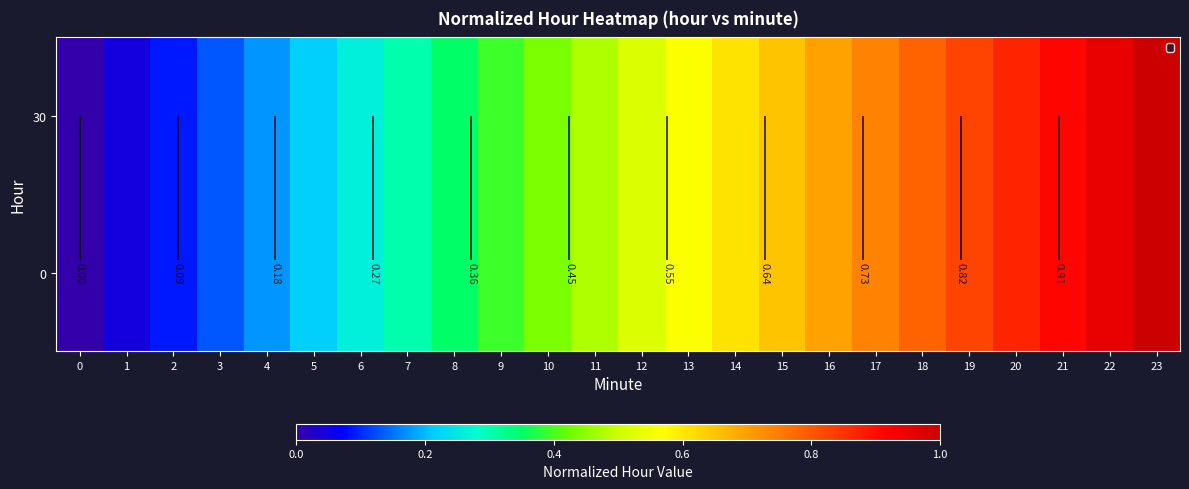

The value of 30 at 13 is 0.8. True or false?

False